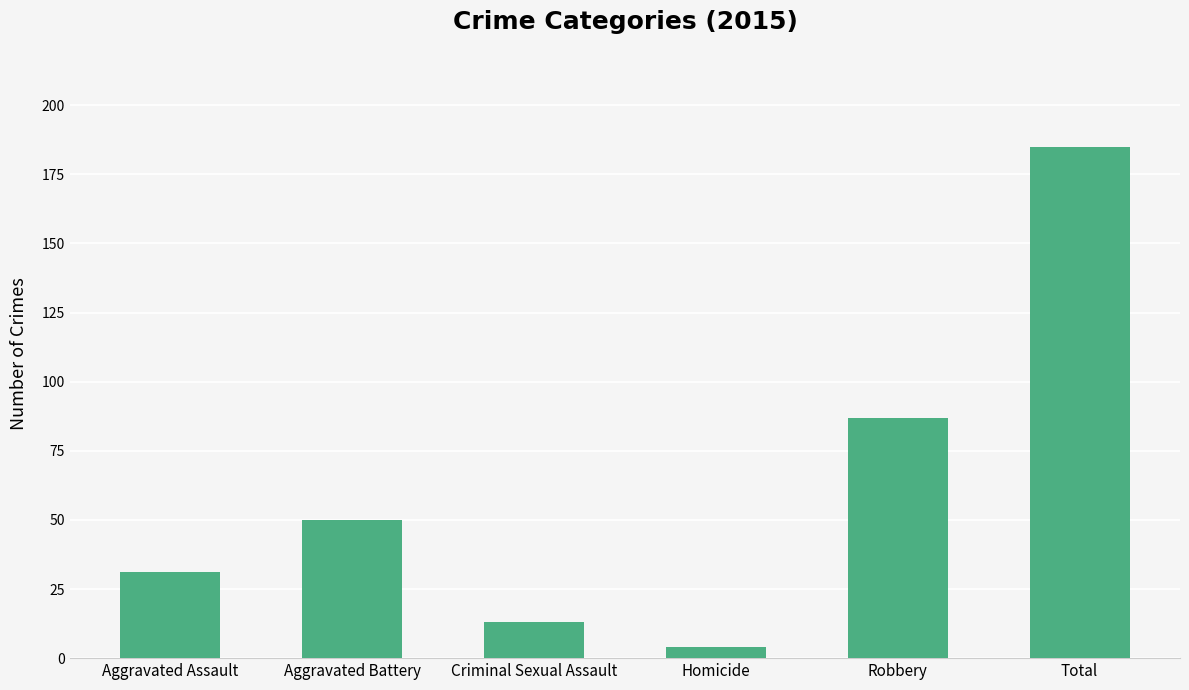

What is the value of the 3rd bar from the left?

13